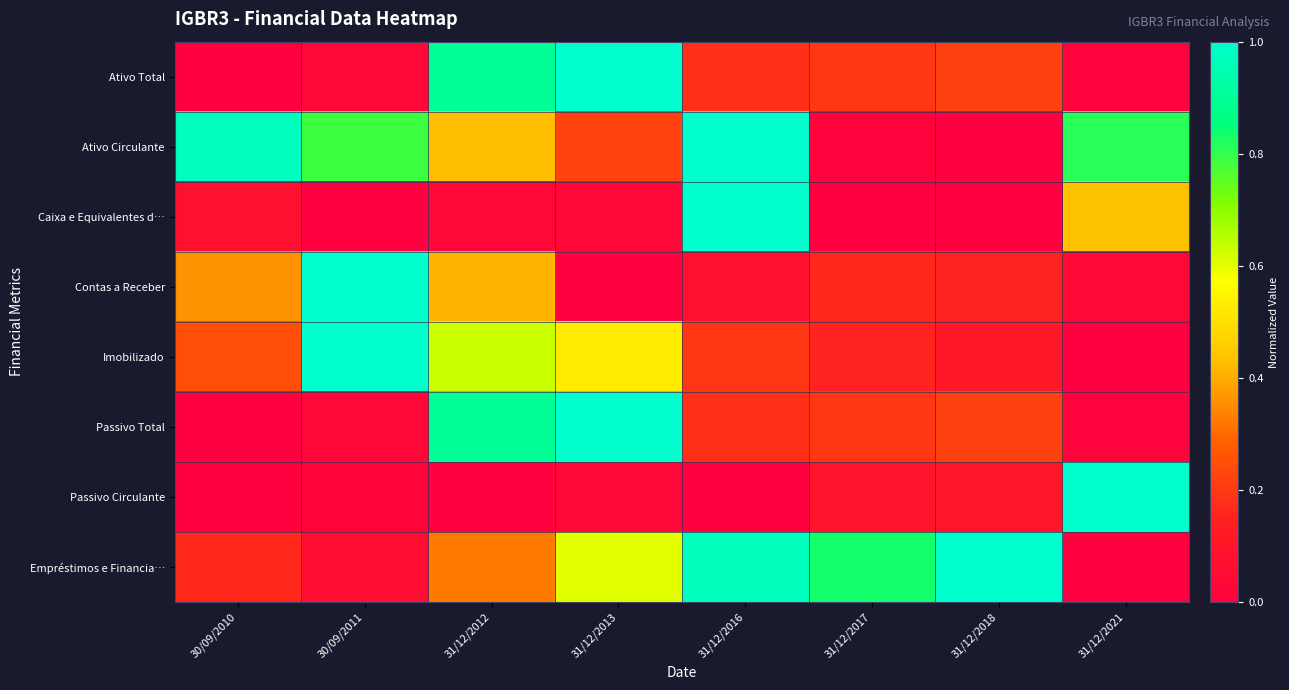

Reading left to right, list all the values displayed in this chart.

Ativo Total: 30/09/2010=0.0	30/09/2011=0.0	31/12/2012=0.9	31/12/2013=1.0	31/12/2016=0.2	31/12/2017=0.2	31/12/2018=0.2	31/12/2021=0.0
Ativo Circulante: 30/09/2010=1.0	30/09/2011=0.8	31/12/2012=0.4	31/12/2013=0.2	31/12/2016=1.0	31/12/2017=0.0	31/12/2018=0.0	31/12/2021=0.8
Caixa e Equivalentes d…: 30/09/2010=0.1	30/09/2011=0.0	31/12/2012=0.0	31/12/2013=0.0	31/12/2016=1.0	31/12/2017=0.0	31/12/2018=0.0	31/12/2021=0.4
Contas a Receber: 30/09/2010=0.4	30/09/2011=1.0	31/12/2012=0.4	31/12/2013=0.0	31/12/2016=0.1	31/12/2017=0.2	31/12/2018=0.1	31/12/2021=0.0
Imobilizado: 30/09/2010=0.2	30/09/2011=1.0	31/12/2012=0.6	31/12/2013=0.5	31/12/2016=0.2	31/12/2017=0.2	31/12/2018=0.1	31/12/2021=0.0
Passivo Total: 30/09/2010=0.0	30/09/2011=0.0	31/12/2012=0.9	31/12/2013=1.0	31/12/2016=0.2	31/12/2017=0.2	31/12/2018=0.2	31/12/2021=0.0
Passivo Circulante: 30/09/2010=0.0	30/09/2011=0.0	31/12/2012=0.0	31/12/2013=0.0	31/12/2016=0.0	31/12/2017=0.1	31/12/2018=0.1	31/12/2021=1.0
Empréstimos e Financia…: 30/09/2010=0.2	30/09/2011=0.1	31/12/2012=0.3	31/12/2013=0.6	31/12/2016=1.0	31/12/2017=0.8	31/12/2018=1.0	31/12/2021=0.0